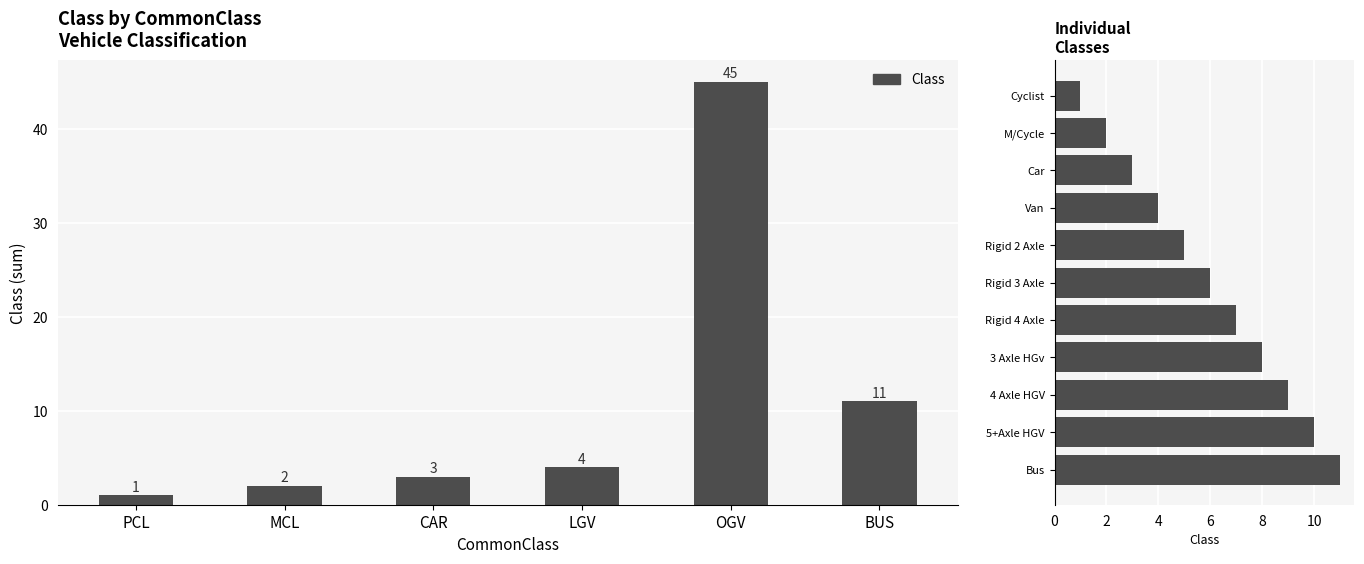

How many values are between 3 and 9?

7